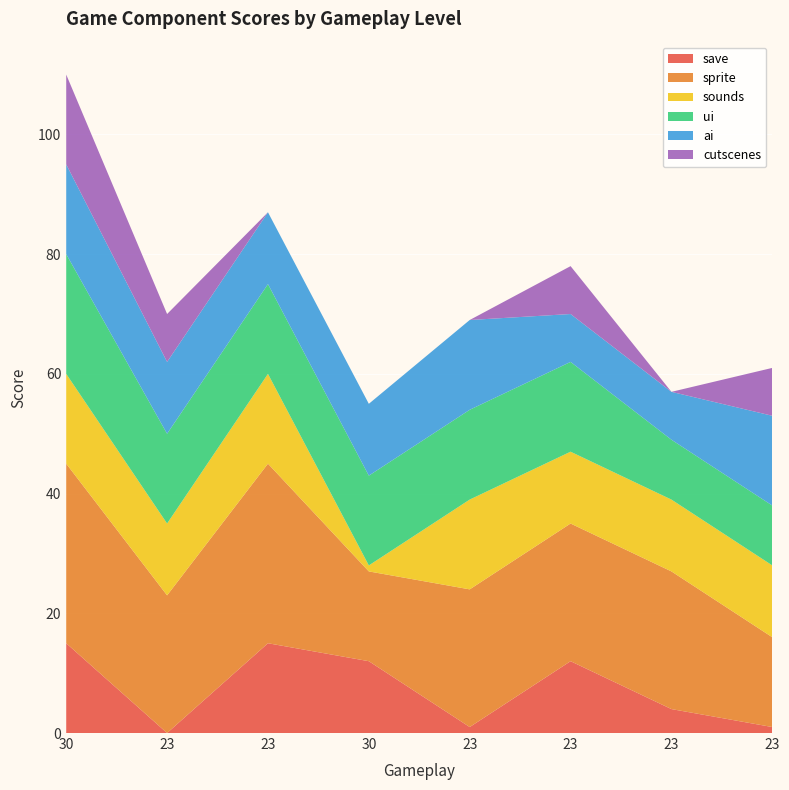

Reading left to right, transcribe all the data shown in this chart.

save: 30=15	23=0	23=15	30=12	23=1	23=12	23=4	23=1
sprite: 30=30	23=23	23=30	30=15	23=23	23=23	23=23	23=15
sounds: 30=15	23=12	23=15	30=1	23=15	23=12	23=12	23=12
ui: 30=20	23=15	23=15	30=15	23=15	23=15	23=10	23=10
ai: 30=15	23=12	23=12	30=12	23=15	23=8	23=8	23=15
cutscenes: 30=15	23=8	23=0	30=0	23=0	23=8	23=0	23=8